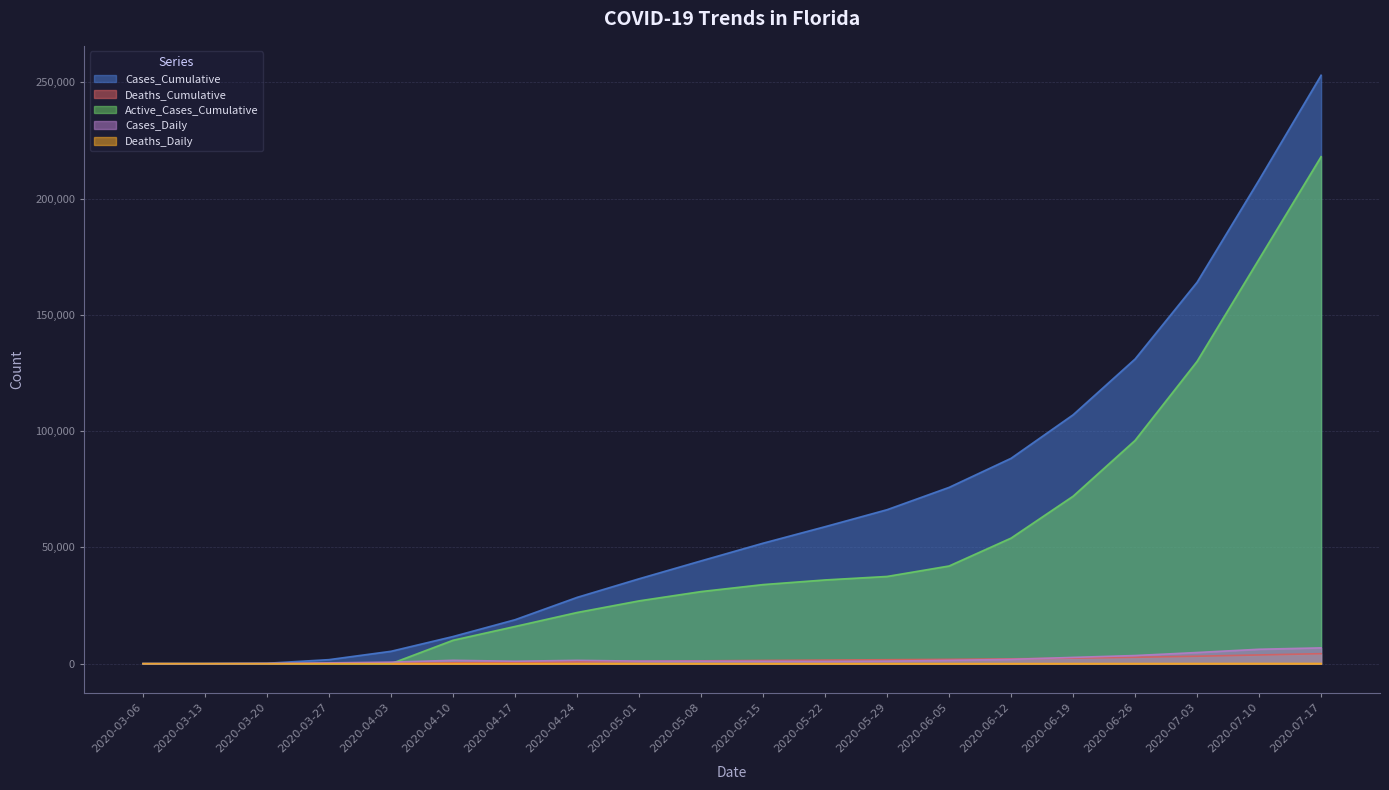

List the series in order of their peak value, highest first.

Cases_Cumulative, Active_Cases_Cumulative, Cases_Daily, Deaths_Cumulative, Deaths_Daily